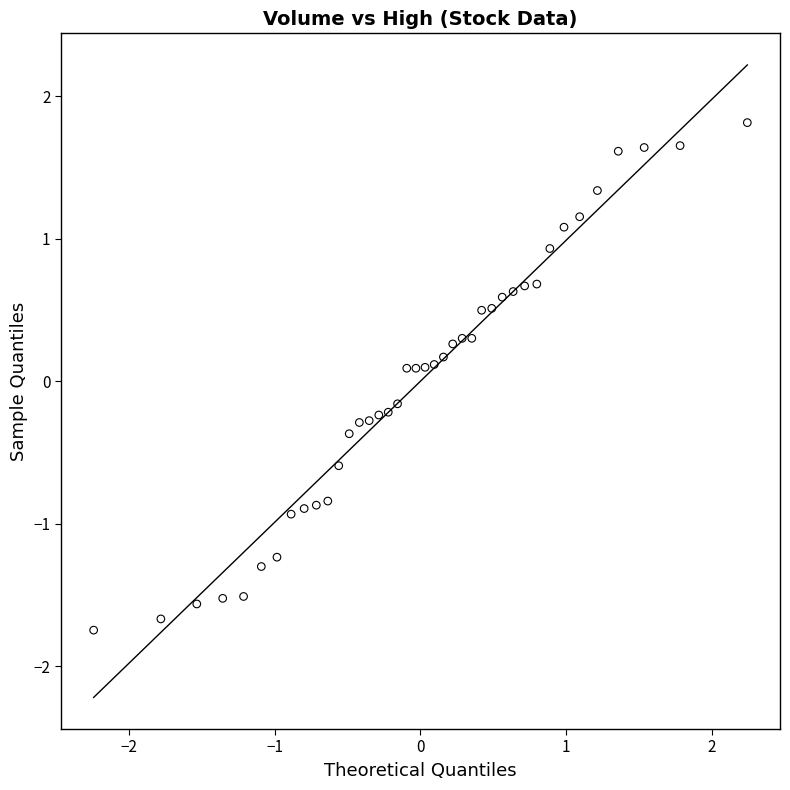

What is the range of Y values (max minus min)?

3.6